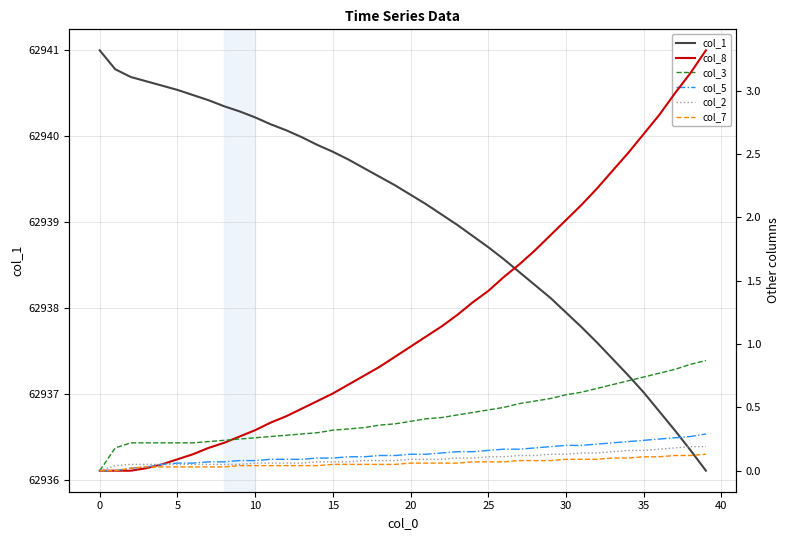

What is the difference between the maximum and minimum values in the col_8 series?

3.3